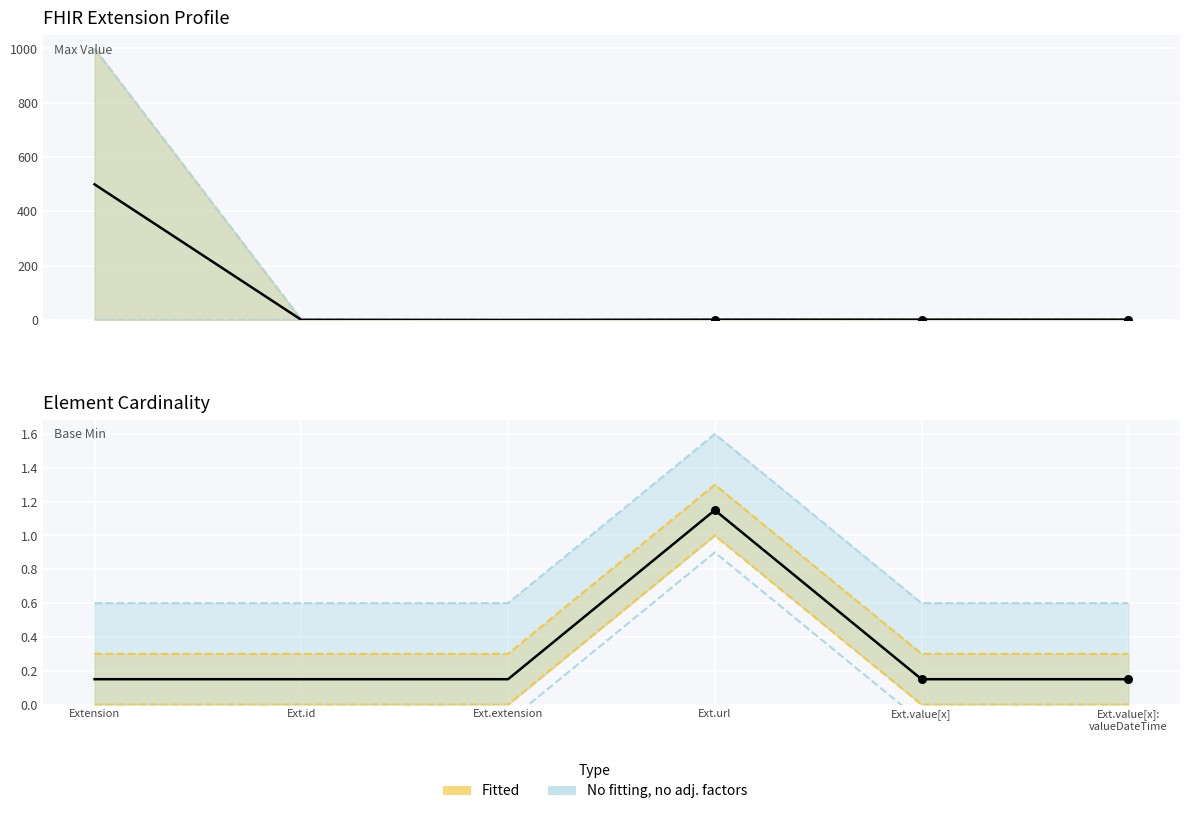

Is the value of Max_numeric at Ext.value[x]: valueDateTime greater than the value of Base Min at Ext.extension?

Yes